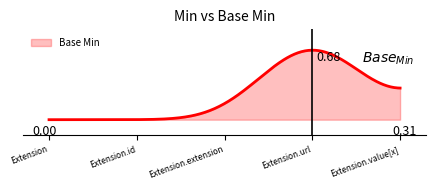

Does the chart have visible grid lines?

No